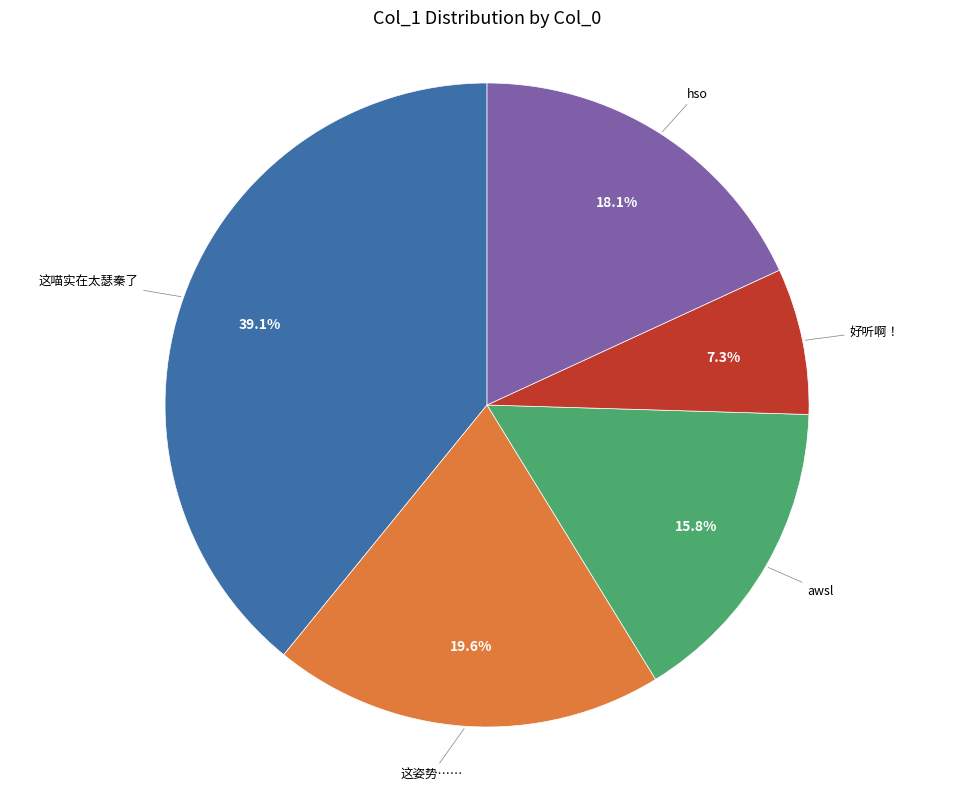

Does any single category account for the majority?

No